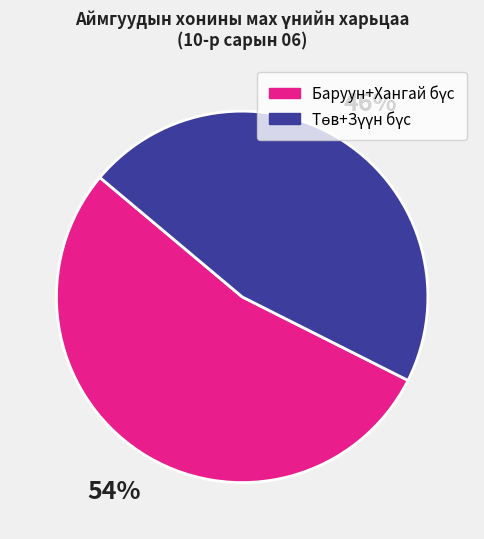

Does any single category account for the majority?

Yes